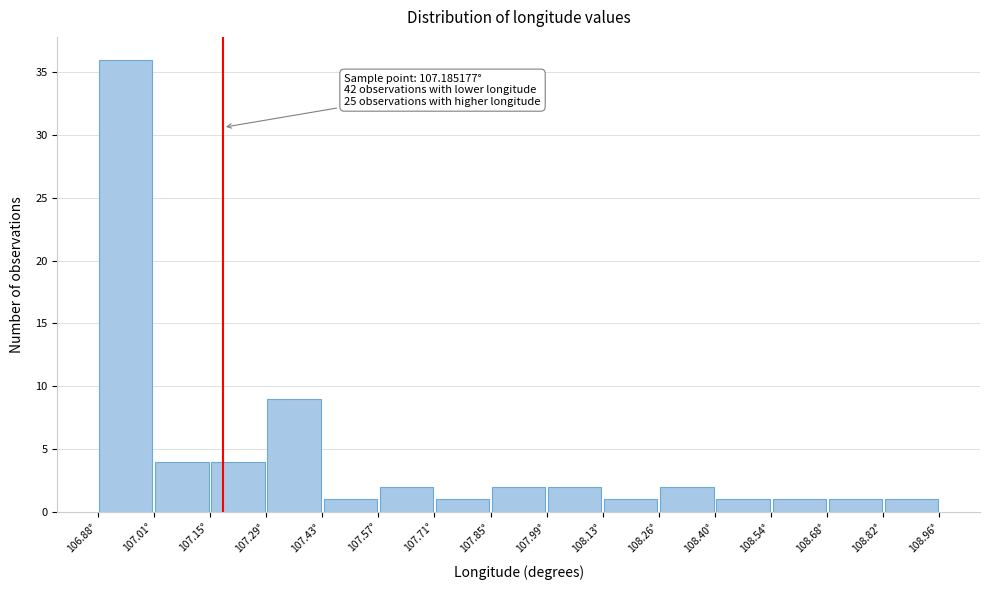

Which range on the x-axis has the tallest bar?

106.88 to 107.02